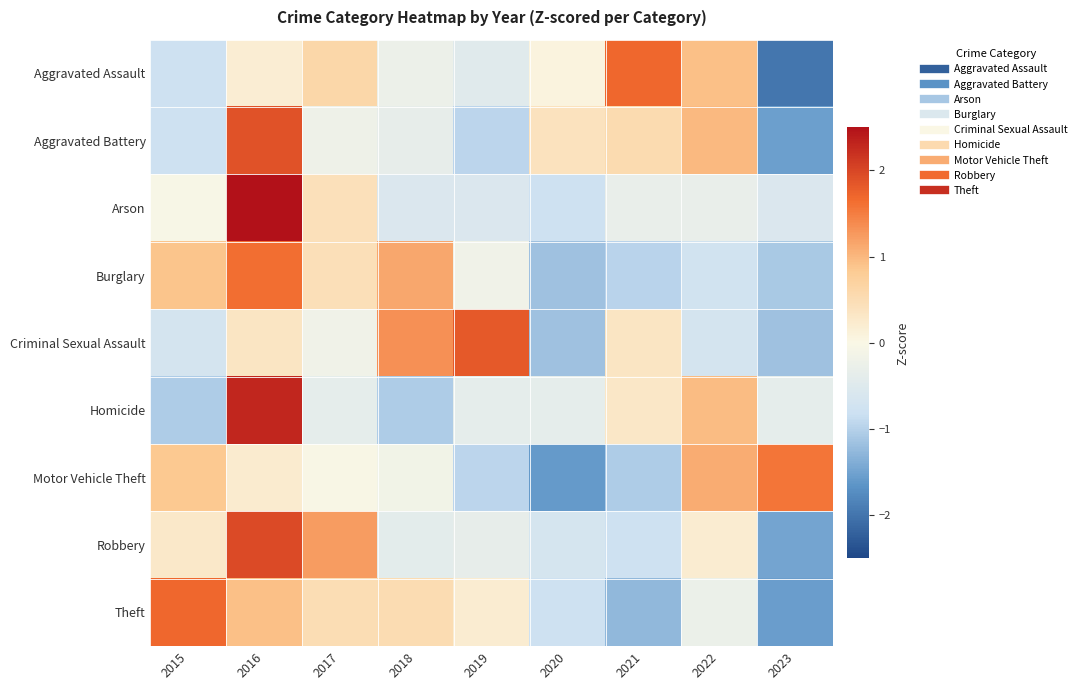

Reading left to right, what are all the values shown in this chart?

Aggravated Assault: 2015=-0.8	2016=0.2	2017=0.6	2018=-0.3	2019=-0.5	2020=0.1	2021=1.7	2022=0.9	2023=-2.0
Aggravated Battery: 2015=-0.8	2016=1.9	2017=-0.2	2018=-0.3	2019=-0.9	2020=0.4	2021=0.5	2022=1.0	2023=-1.5
Arson: 2015=-0.1	2016=2.7	2017=0.4	2018=-0.5	2019=-0.5	2020=-0.8	2021=-0.3	2022=-0.3	2023=-0.5
Burglary: 2015=0.9	2016=1.6	2017=0.5	2018=1.1	2019=-0.2	2020=-1.2	2021=-1.0	2022=-0.7	2023=-1.1
Criminal Sexual Assault: 2015=-0.7	2016=0.3	2017=-0.2	2018=1.3	2019=1.8	2020=-1.2	2021=0.3	2022=-0.7	2023=-1.2
Homicide: 2015=-1.0	2016=2.3	2017=-0.4	2018=-1.0	2019=-0.4	2020=-0.4	2021=0.3	2022=1.0	2023=-0.4
Motor Vehicle Theft: 2015=0.8	2016=0.2	2017=-0.0	2018=-0.1	2019=-0.9	2020=-1.6	2021=-1.0	2022=1.1	2023=1.6
Robbery: 2015=0.3	2016=2.0	2017=1.2	2018=-0.4	2019=-0.3	2020=-0.7	2021=-0.8	2022=0.2	2023=-1.5
Theft: 2015=1.7	2016=0.9	2017=0.5	2018=0.5	2019=0.2	2020=-0.8	2021=-1.3	2022=-0.3	2023=-1.6